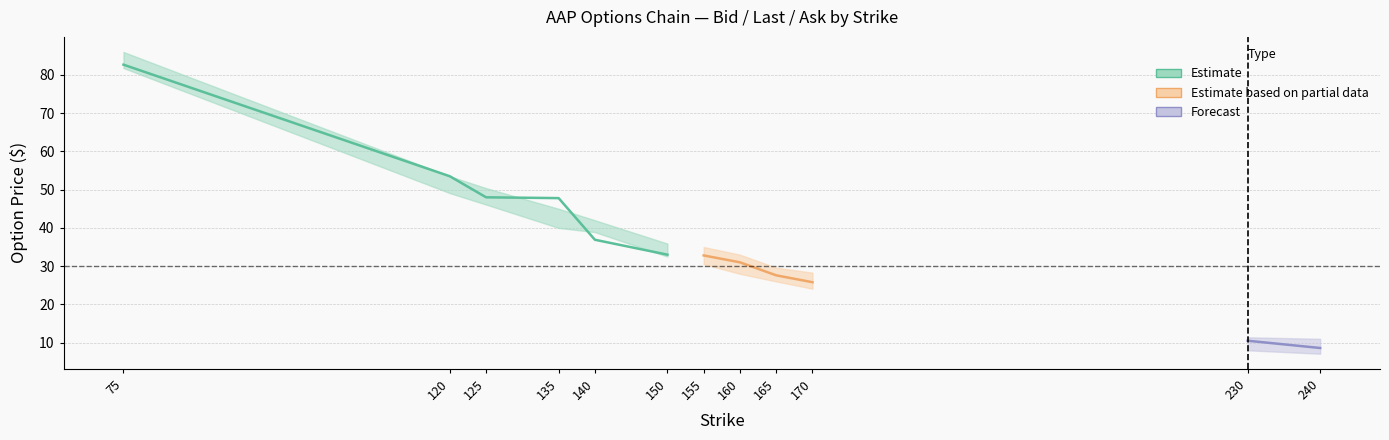

Reading left to right, transcribe all the data shown in this chart.

bid: 75=81.8	120=49.1	125=46.1	135=40.0	140=38.9	150=32.5	155=30.5	160=28.0	165=26.0	170=24.1	230=8.0	240=7.1
last: 75=82.7	120=53.5	125=48.0	135=47.8	140=36.9	150=33.0	155=32.8	160=31.0	165=27.6	170=25.8	230=10.5	240=8.6
ask: 75=86.0	120=53.5	125=50.4	135=45.0	140=42.0	150=35.9	155=35.0	160=33.0	165=29.6	170=28.3	230=11.4	240=11.0